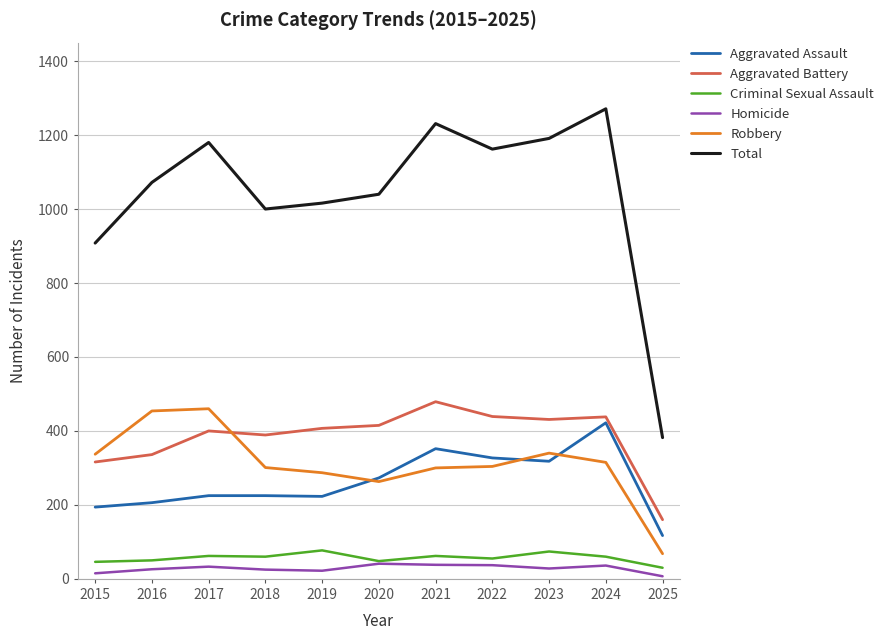

Which category has the highest value across all series?

2024